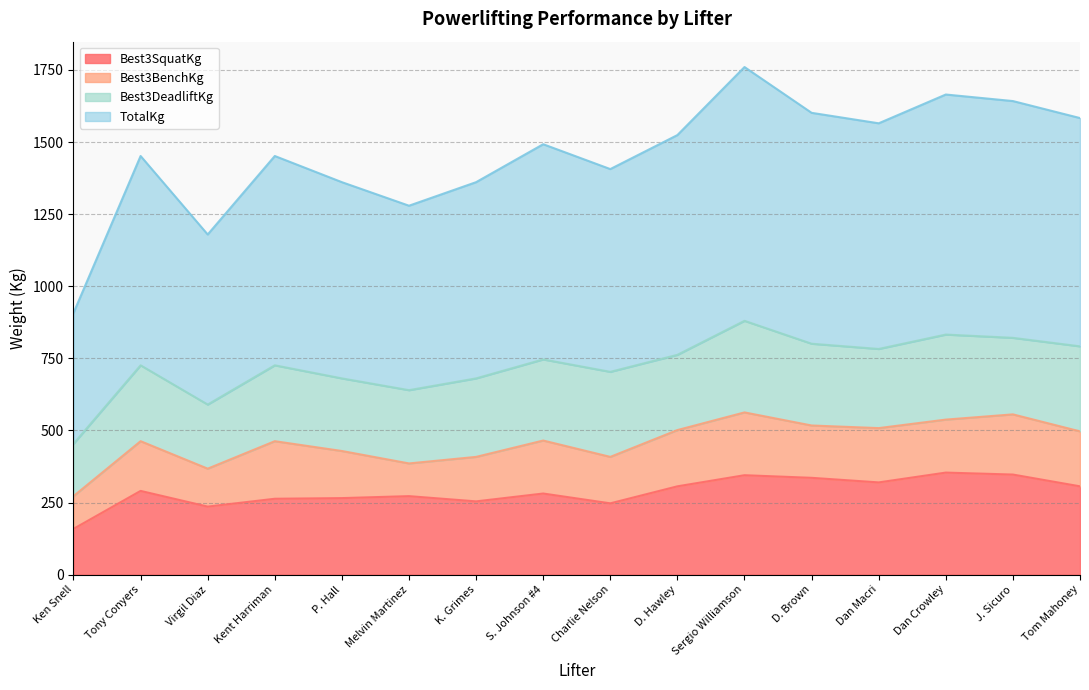

True or false: Best3SquatKg and TotalKg intersect in this chart.

False